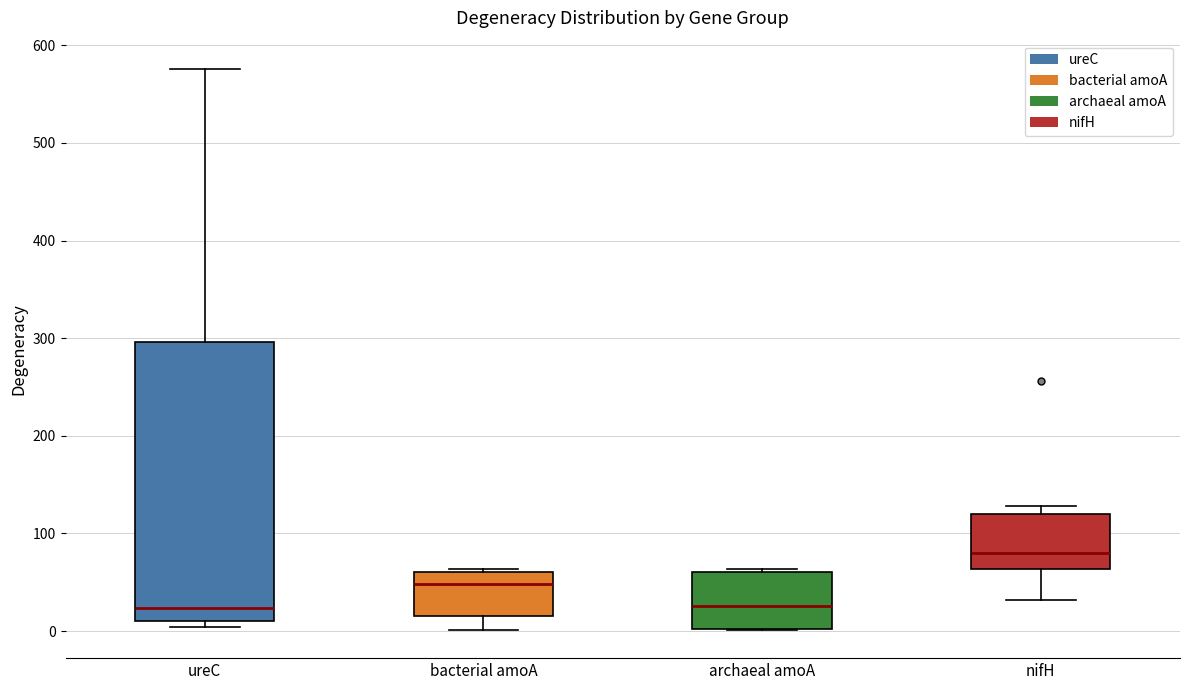

Where is the lower edge of the box for ureC on the y-axis? The values are not printed on the chart, so give them approximately, as read against the axis.

10